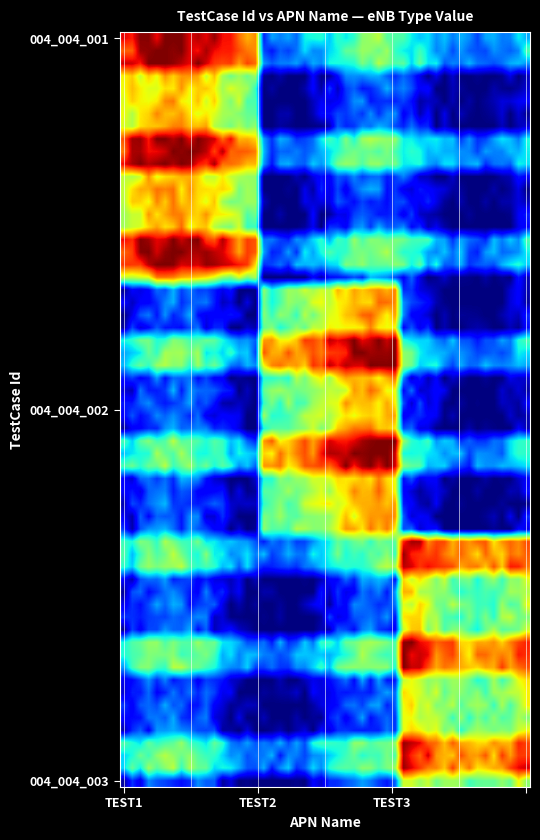

Reading left to right, what are all the values shown in this chart?

004_004_001: 444	0	0
004_004_002: 0	444	0
004_004_003: 0	0	444